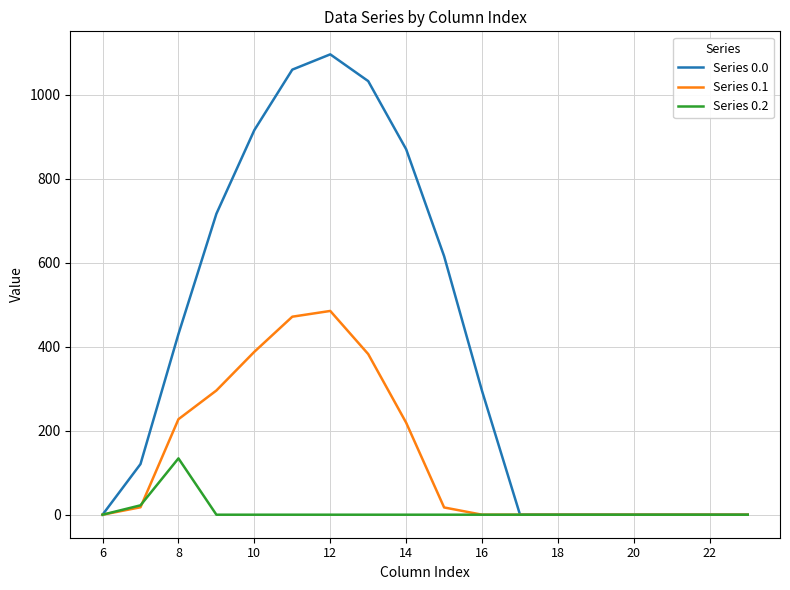

What is the greatest value displayed?

1096.7